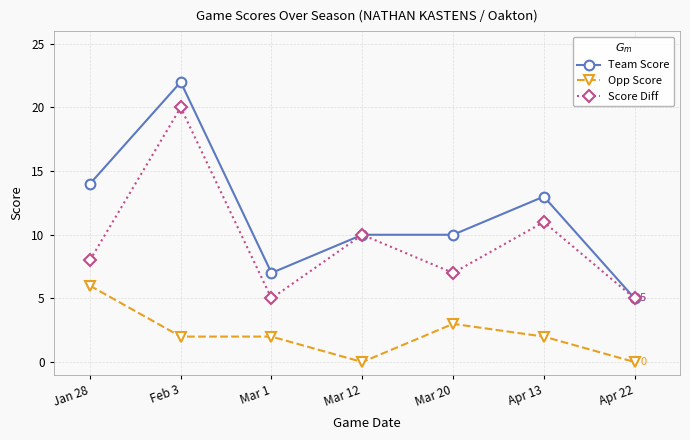

Which series has the largest total across all categories?

Team Score